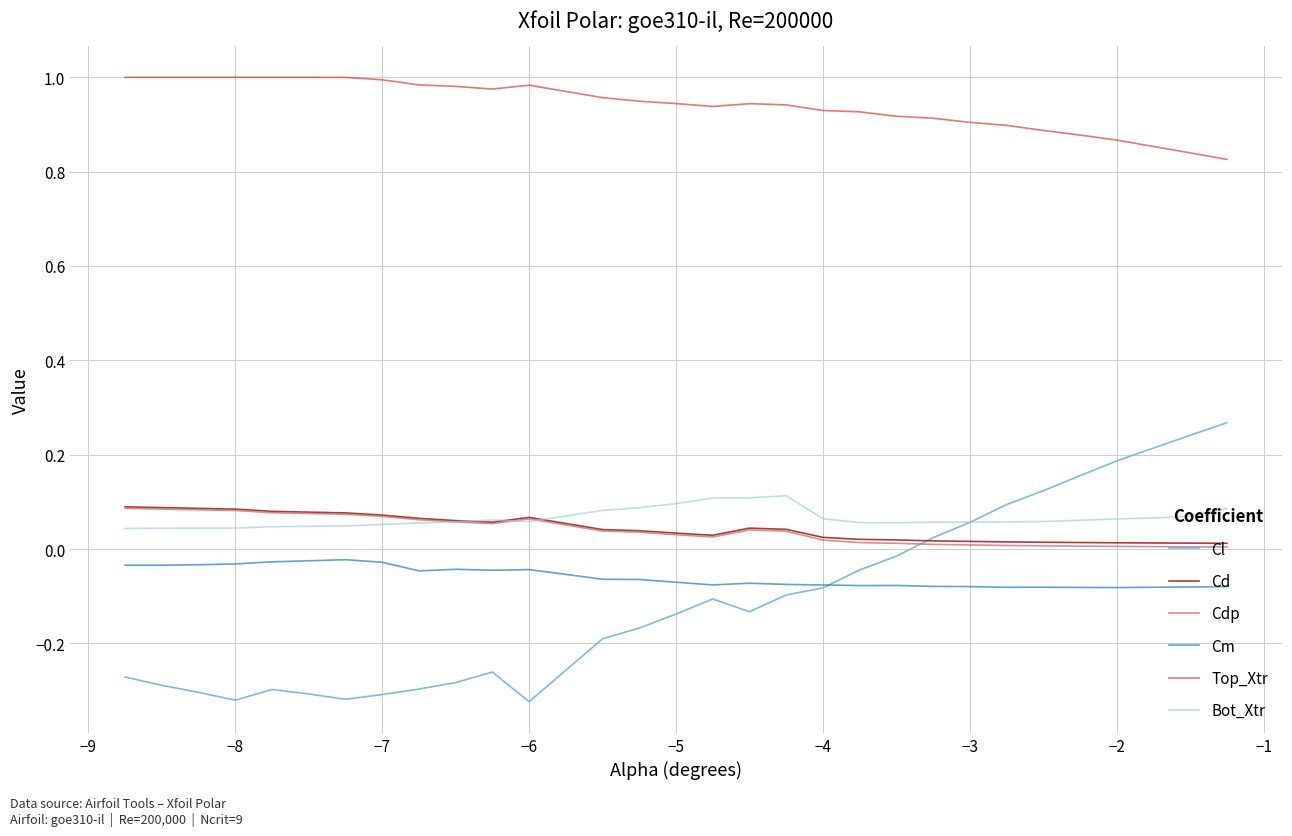

Which series has the widest spread of values?

Cl